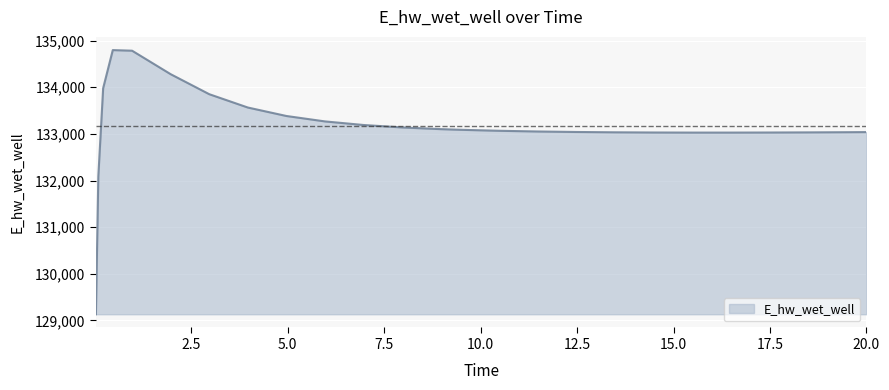

What is the maximum value shown in the chart?

134796.5